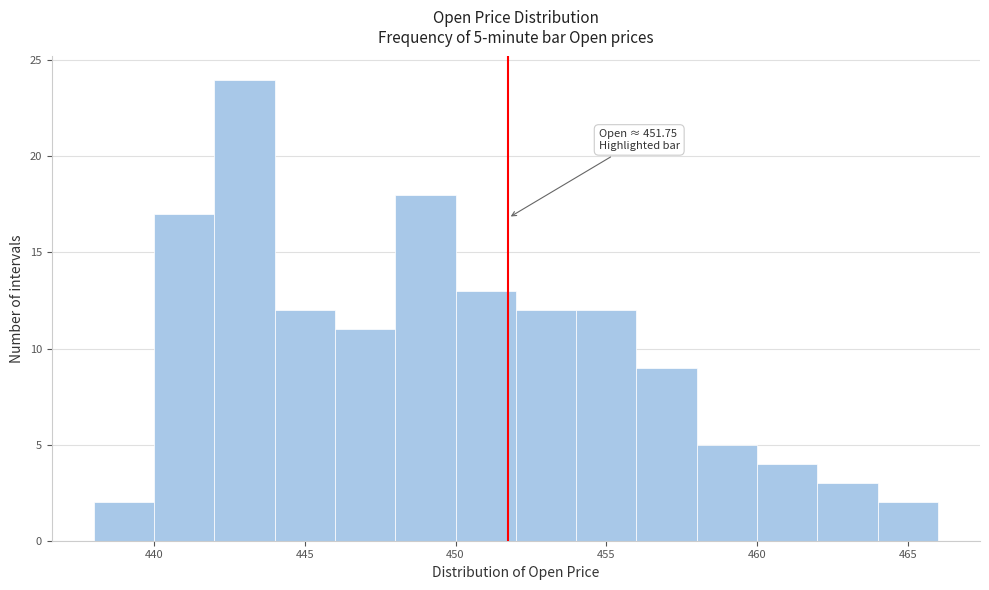

Which range on the x-axis has the tallest bar?

442 to 444